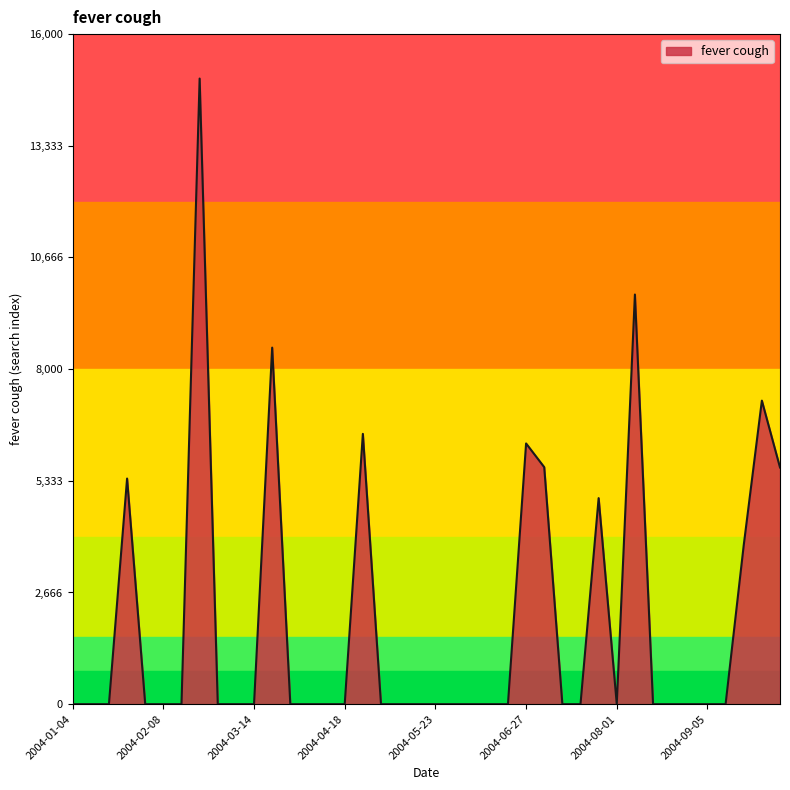

What is the difference between the maximum and minimum values?

14938.9